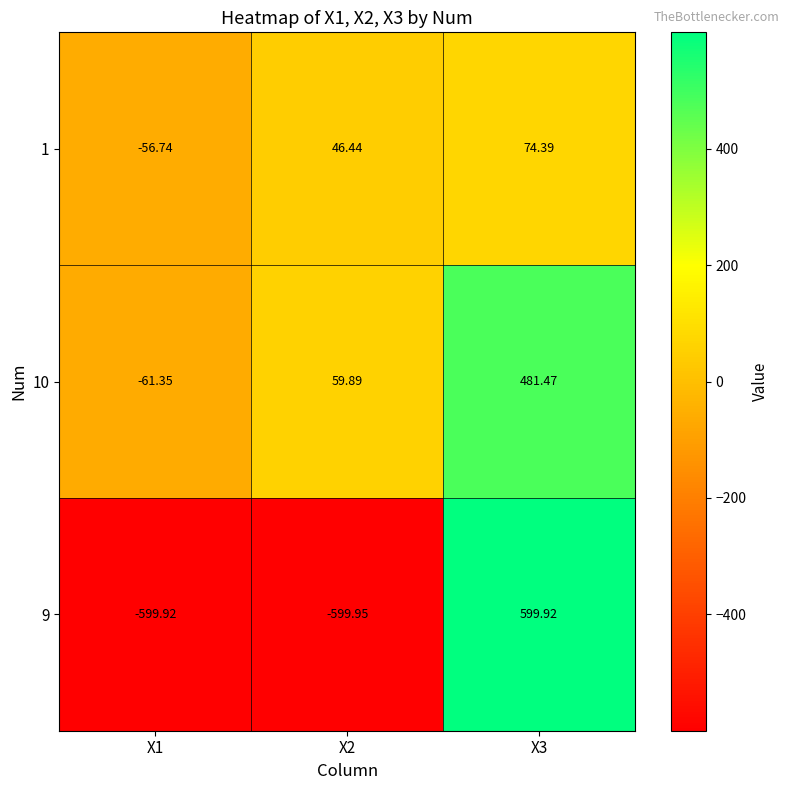

Is the value of 1 at X1 greater than the value of 10 at X3?

No